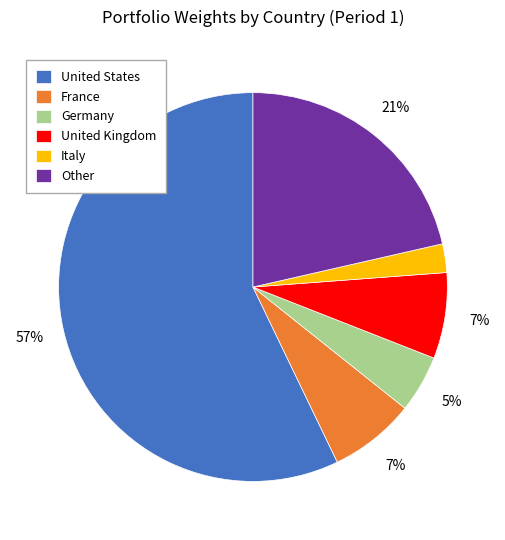

Between United States and United Kingdom, which is larger?

United States